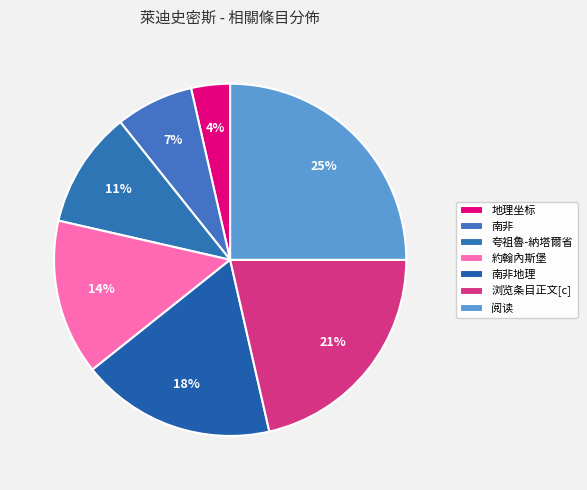

What is the ratio of the value at 阅读 to the value at 地理坐标?

7.0